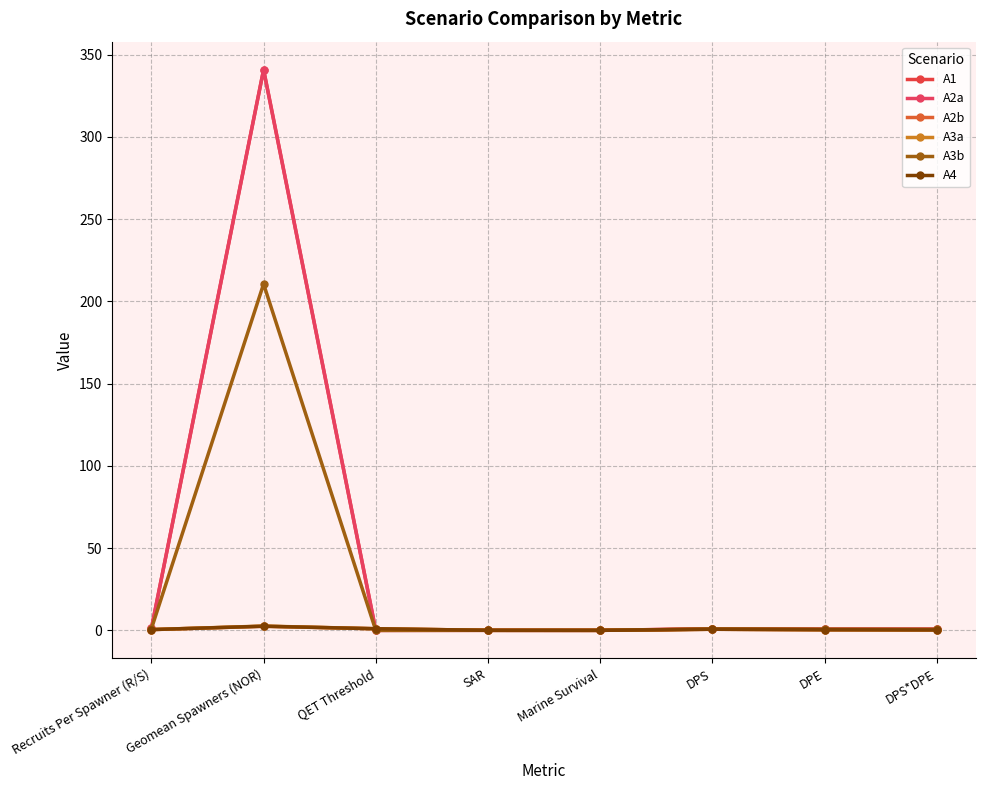

Is it true that A1 equals 1.2 at Recruits Per Spawner (R/S)?

True